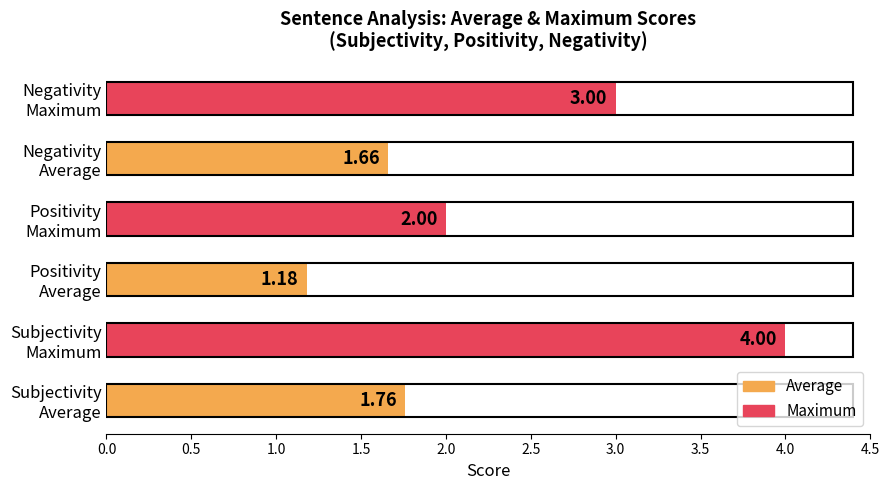

How many series are shown in this chart?

1